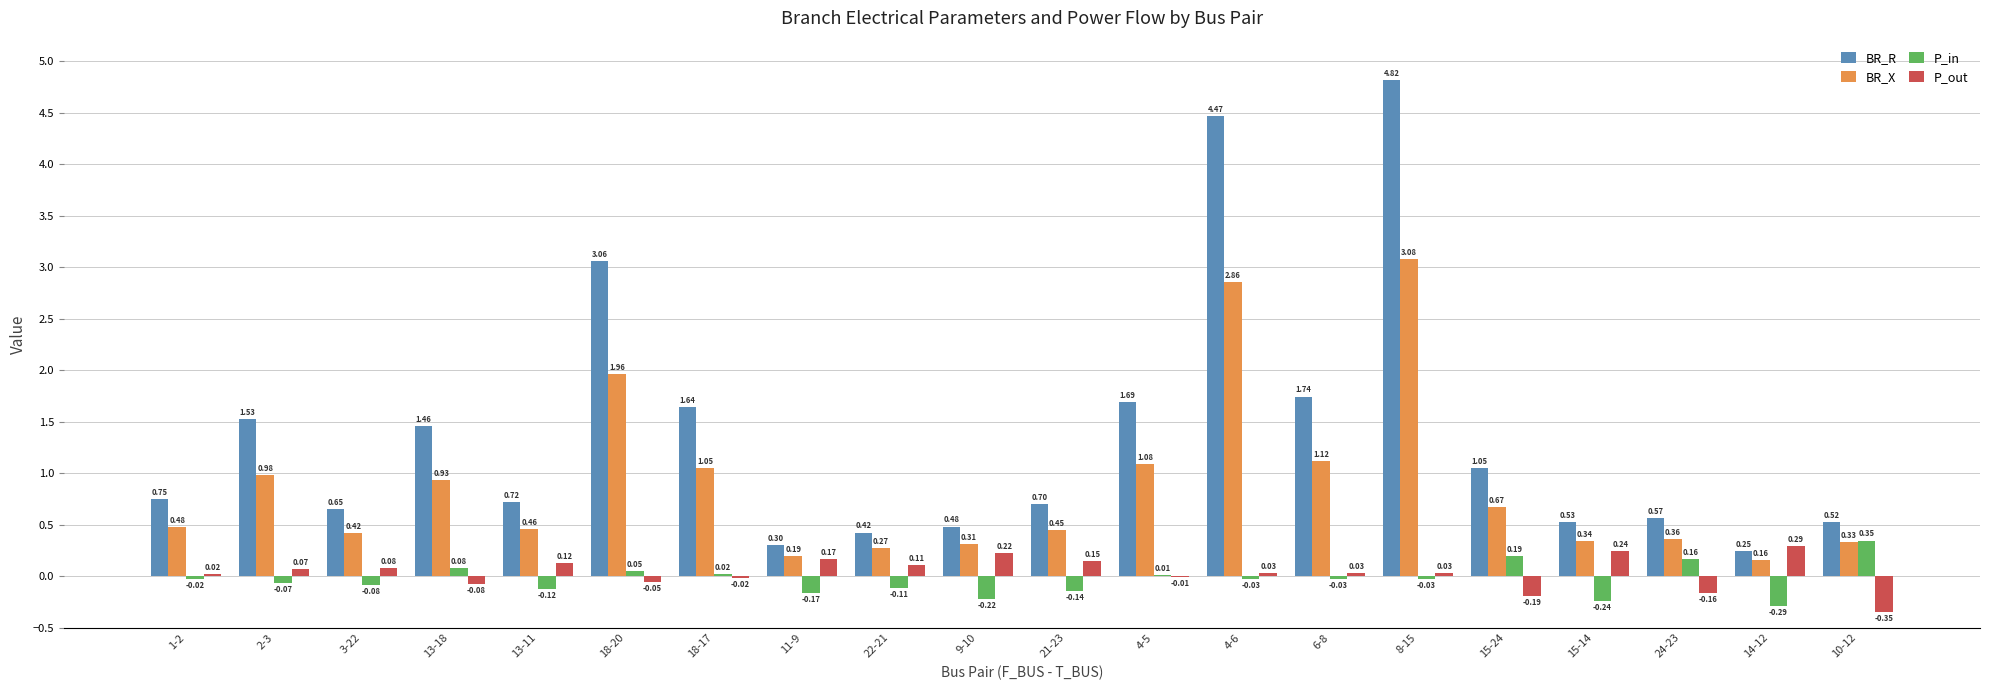

How many groups of bars are there?

20